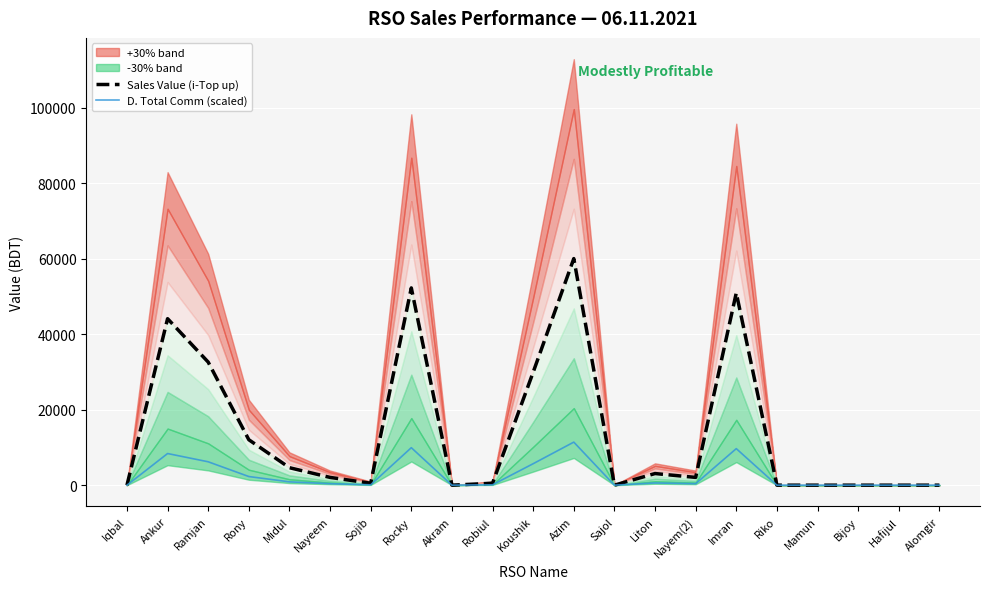

The value of Sales Value (i-Top up) at Rony is 12029.0. True or false?

True